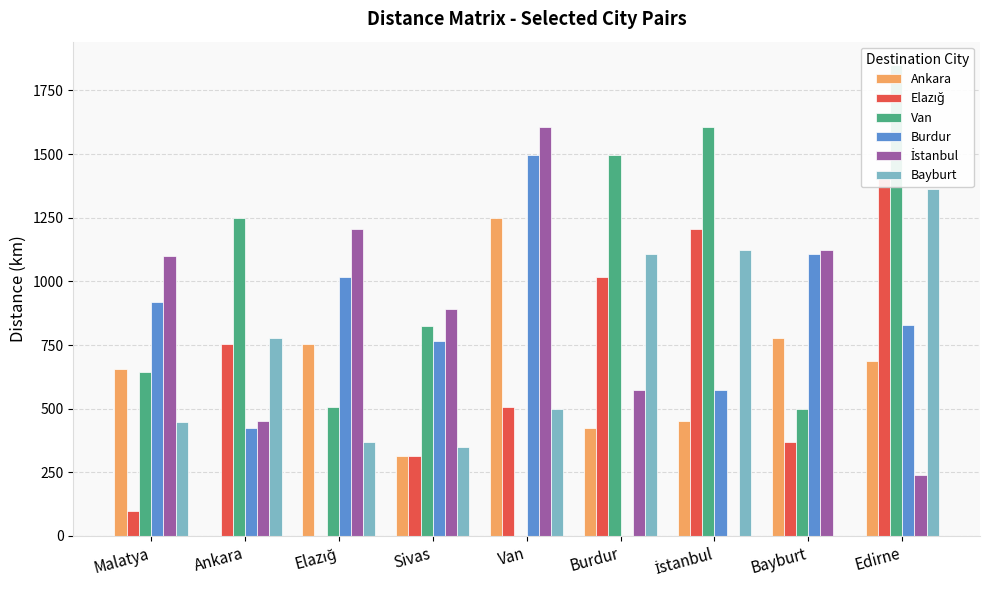

What is the sum of the Burdur values at Malatya and Ankara?

1341